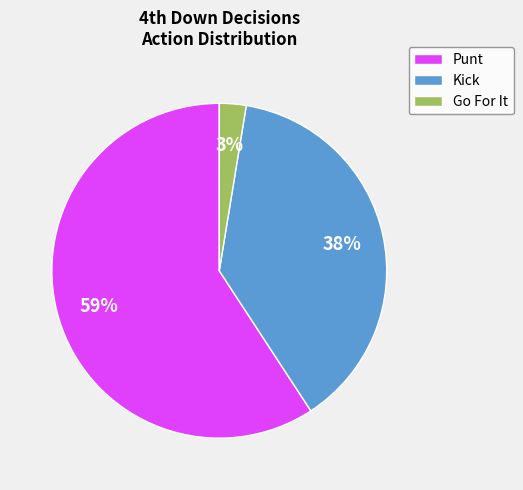

What is the smallest slice in the pie chart?

Go For It